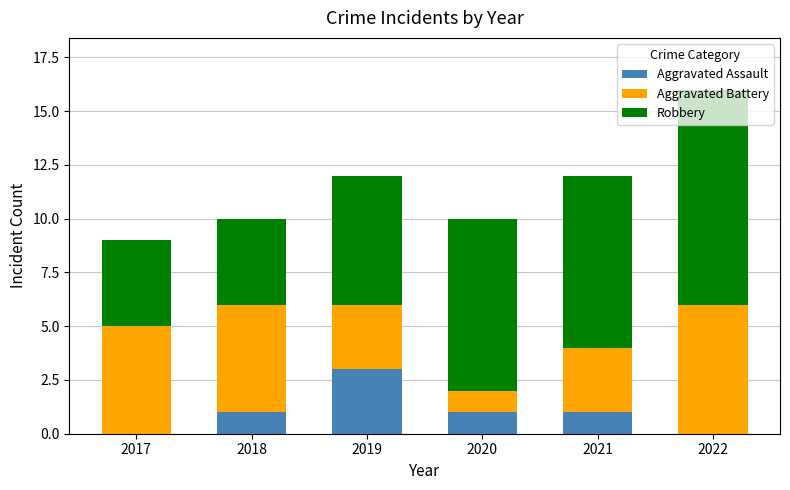

True or false: Aggravated Assault has a value of 0 at 2017.

True